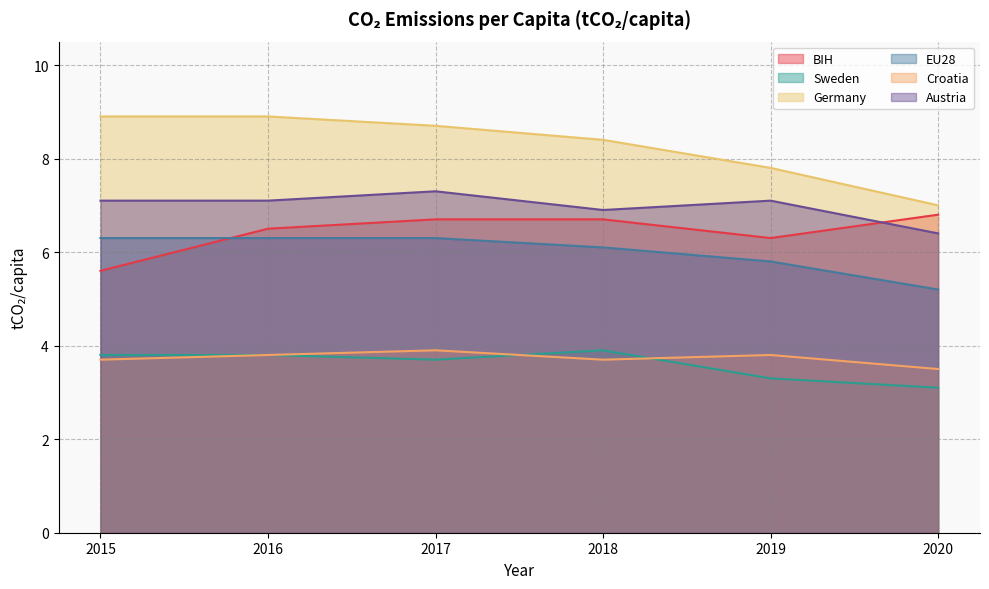

List the labels in order of BIH value, smallest first.

2015, 2019, 2016, 2017, 2018, 2020